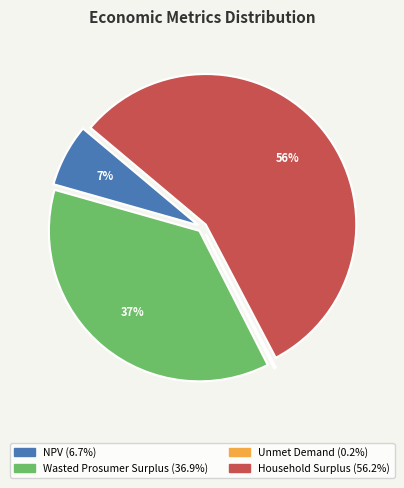

Does any single category account for the majority?

Yes